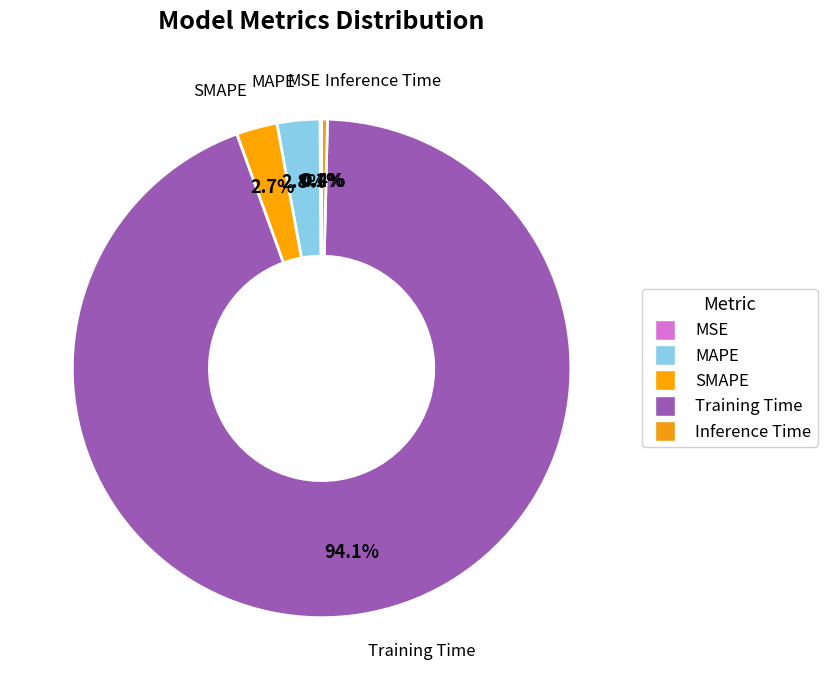

How many segments does this pie chart have?

5